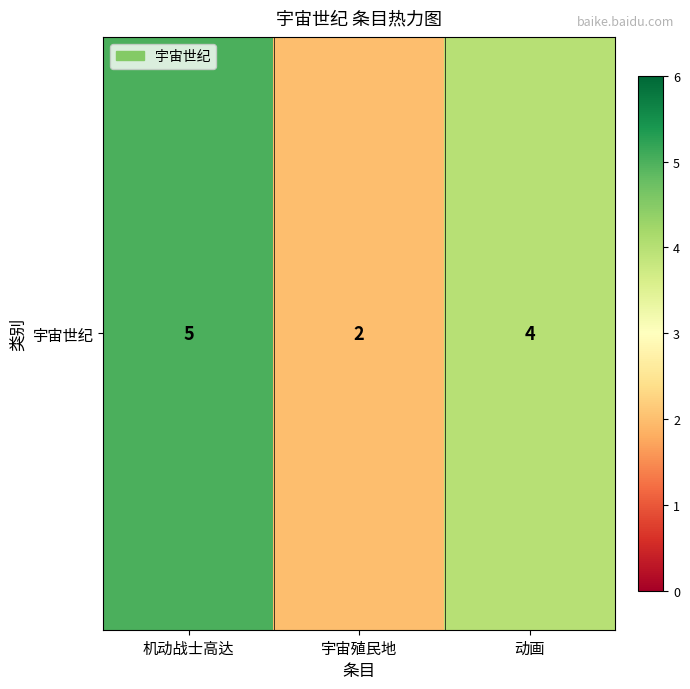

How many data points does each series have?

3